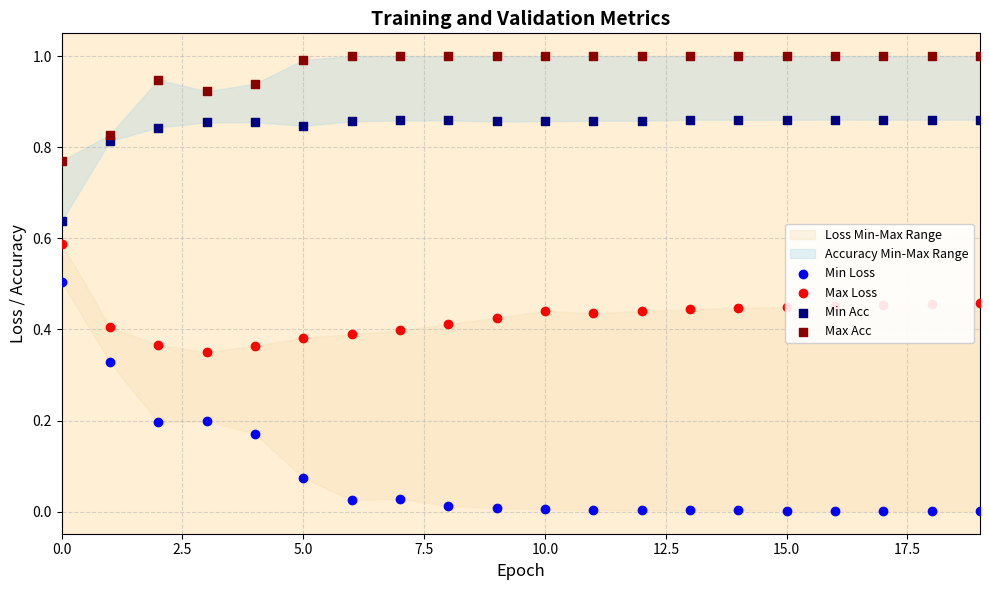

Which series has the widest spread of Y values?

Min Loss